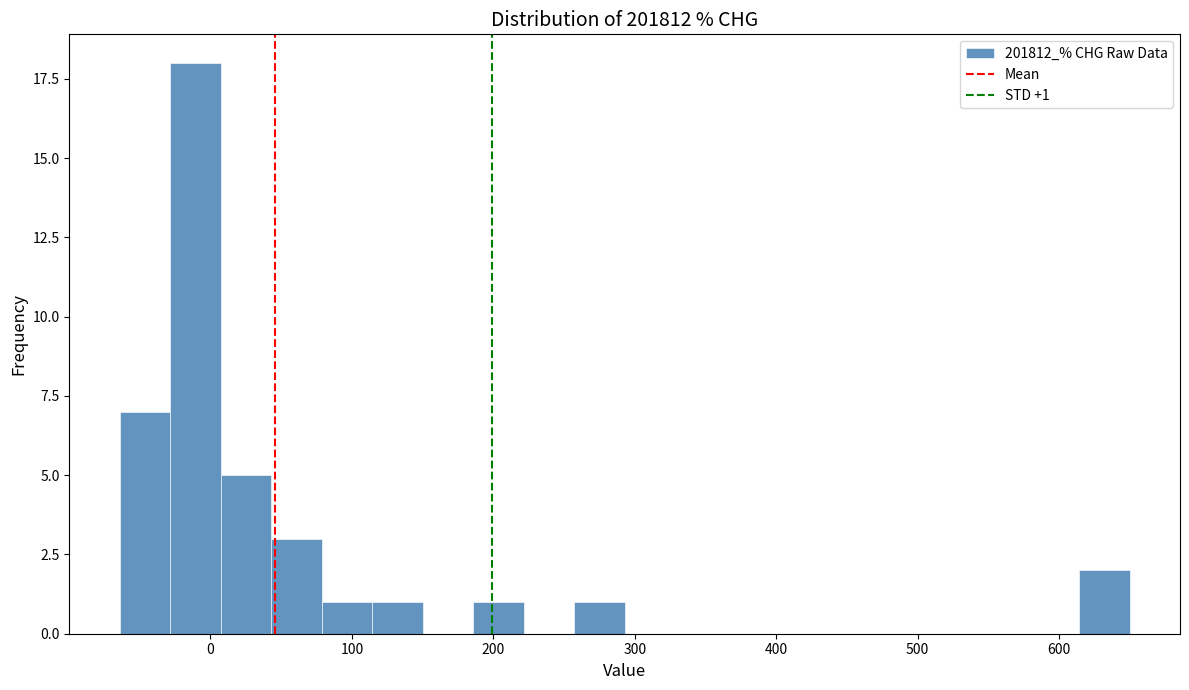

Read against the x-axis, roughly where is the centre of the tallest bar?

-10